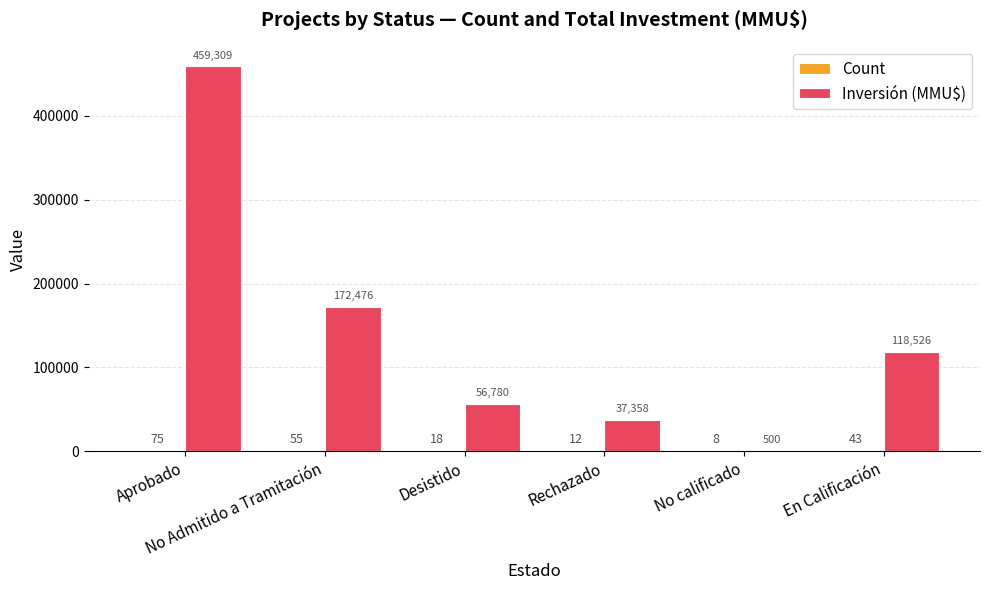

Which series has the largest total across all categories?

Inversión (MMU$)